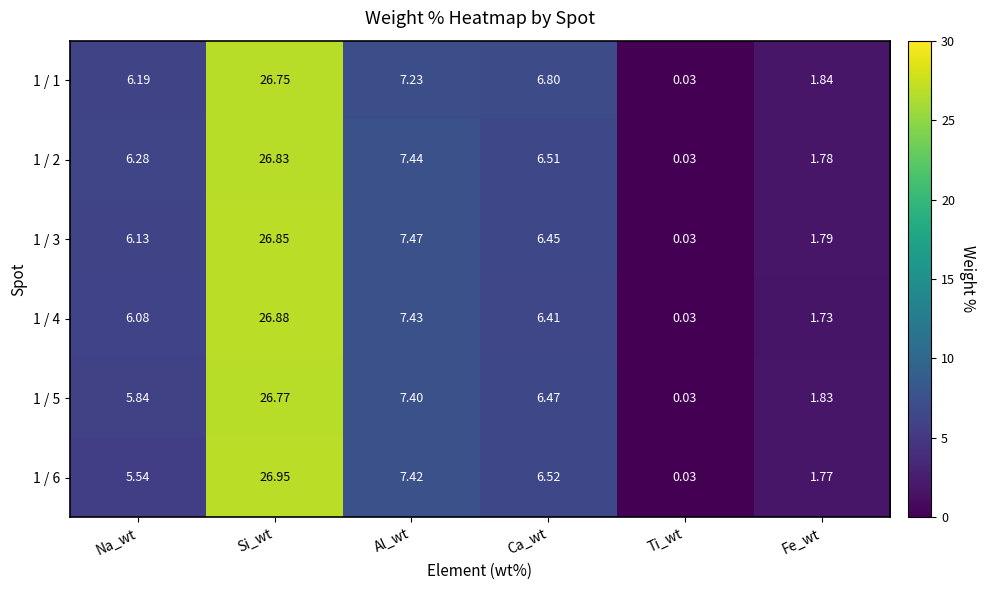

Where does the 1 / 3 series first go above 6?

Na_wt